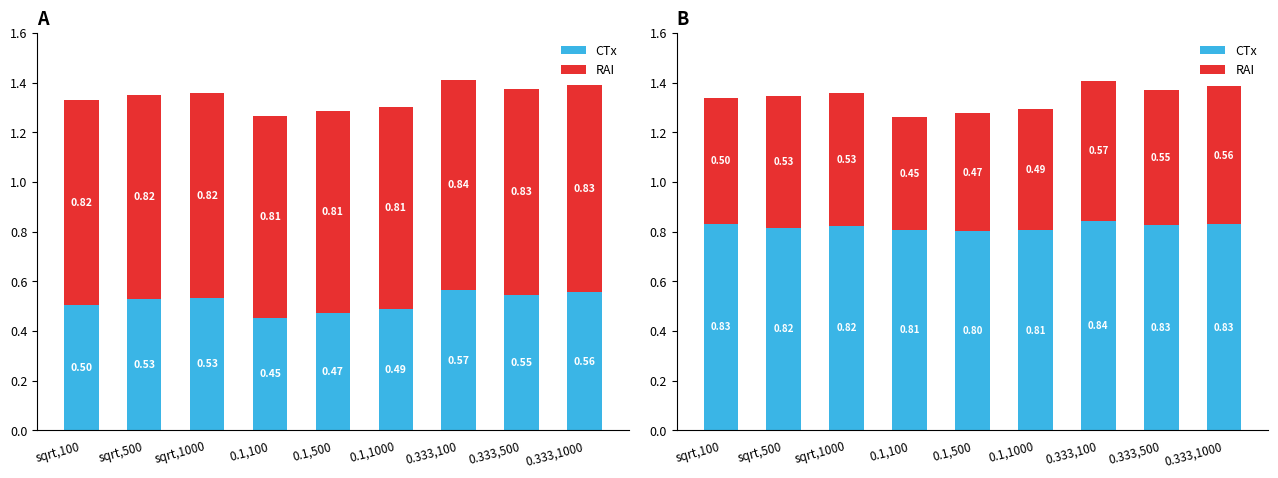

The CTx series shows 0.8 at 0.1,500. True or false?

True